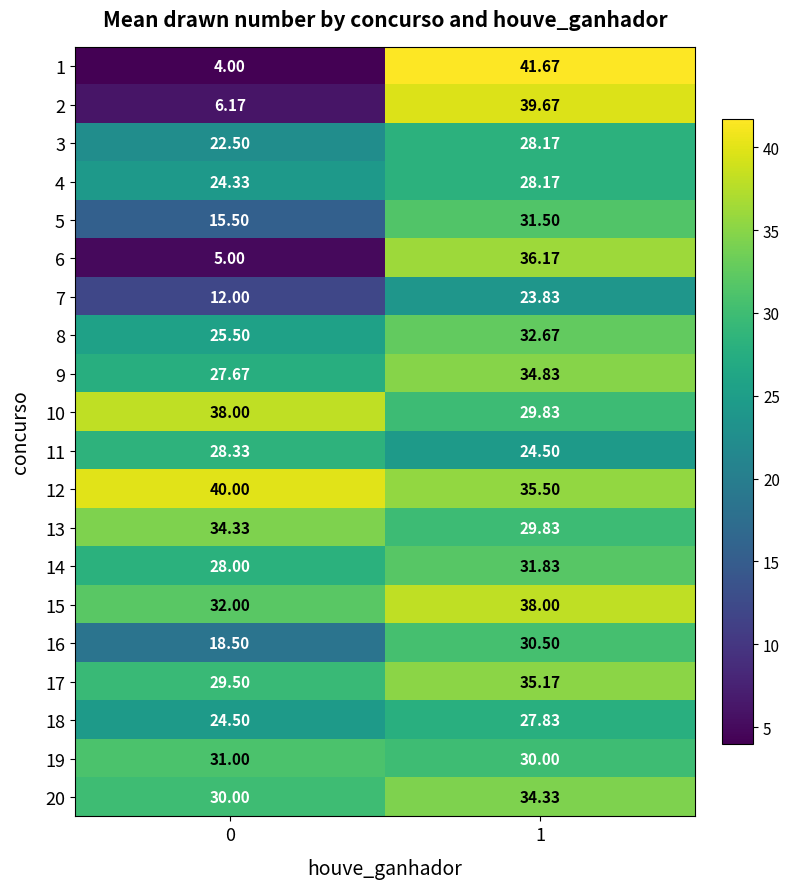

Which has a higher value, 0 or 1?

1